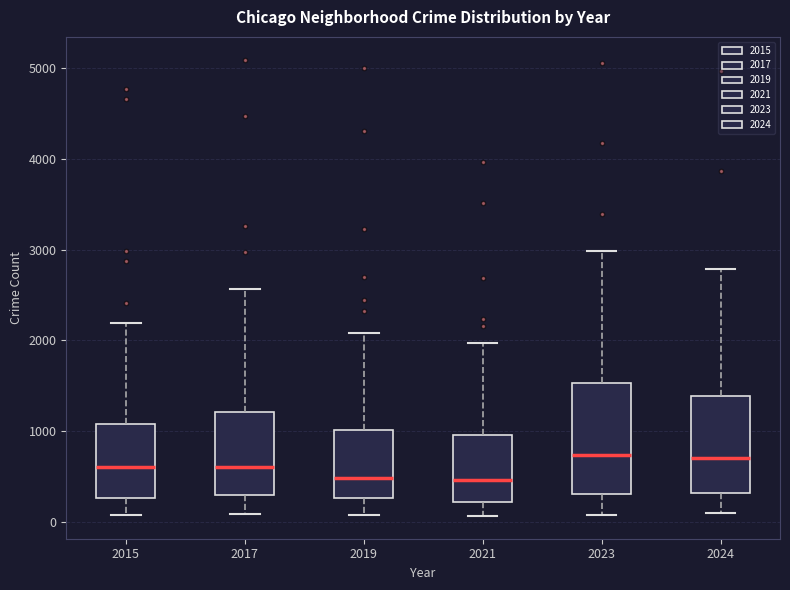

Reading left to right, transcribe this box plot: for each box, give where its median line is, the range the box spans, and where its two whiskers end, as read against the y-axis. The values are not printed on the chart, so give them approximately, as read against the axis.

2015: median 600, box 300 to 1100, whiskers 100 to 2200
2017: median 600, box 300 to 1200, whiskers 100 to 2600
2019: median 500, box 300 to 1000, whiskers 100 to 2100
2021: median 500, box 200 to 900, whiskers 100 to 2000
2023: median 700, box 300 to 1500, whiskers 100 to 3000
2024: median 700, box 300 to 1400, whiskers 100 to 2800